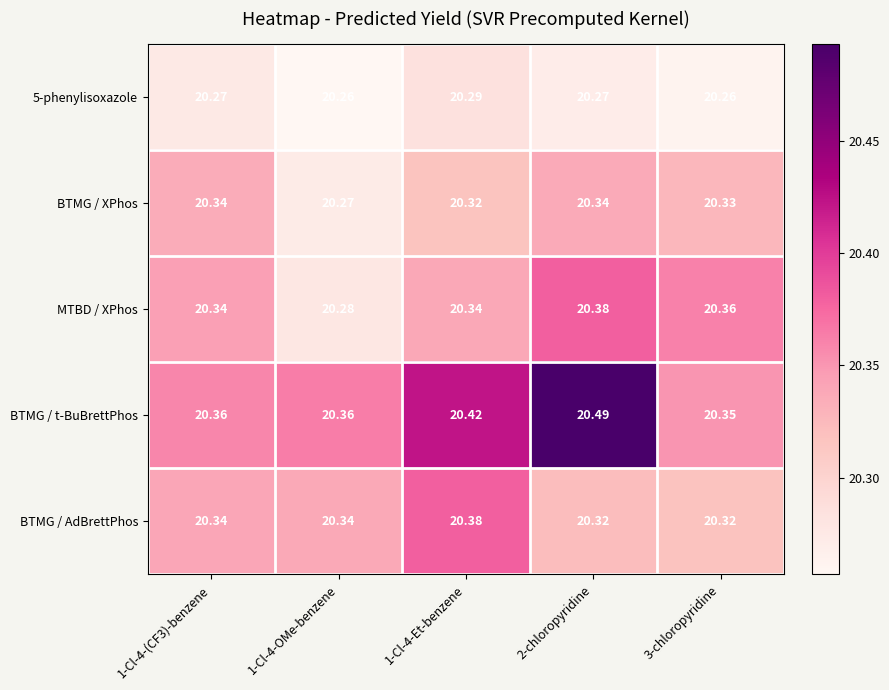

What is the difference between the highest and lowest values at 1-Cl-4-(CF3)-benzene?

0.1